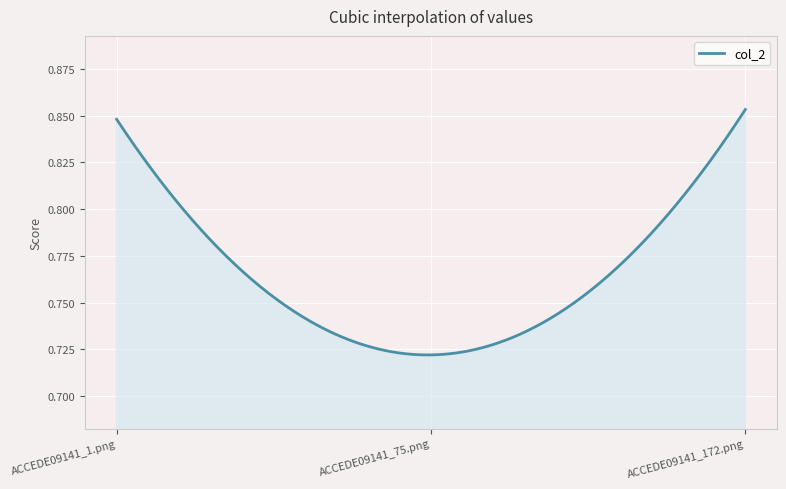

Is this an area chart (filled region under the line)?

Yes